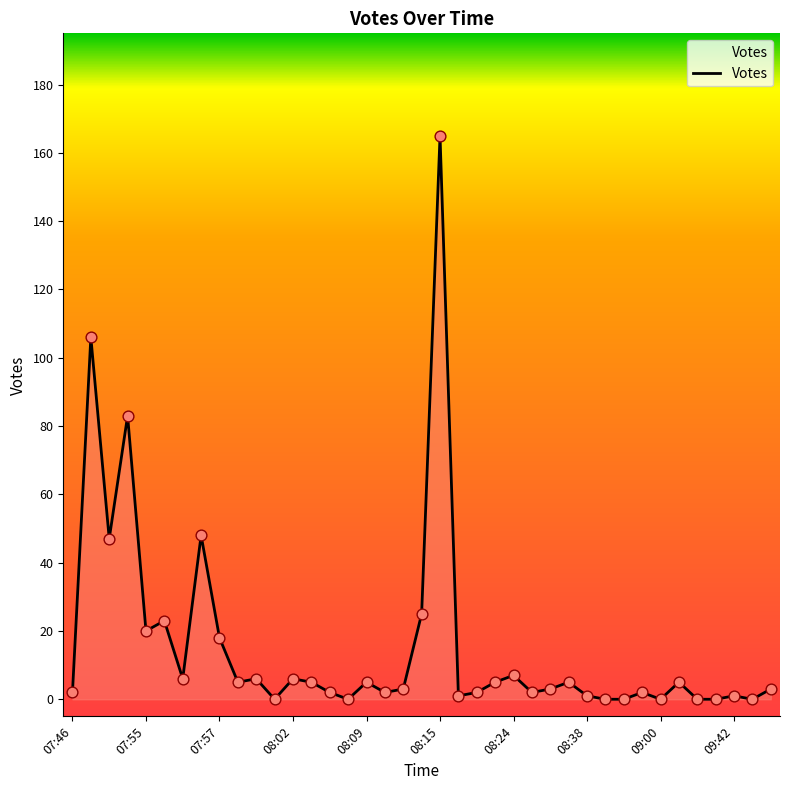

What is the greatest value displayed?

165